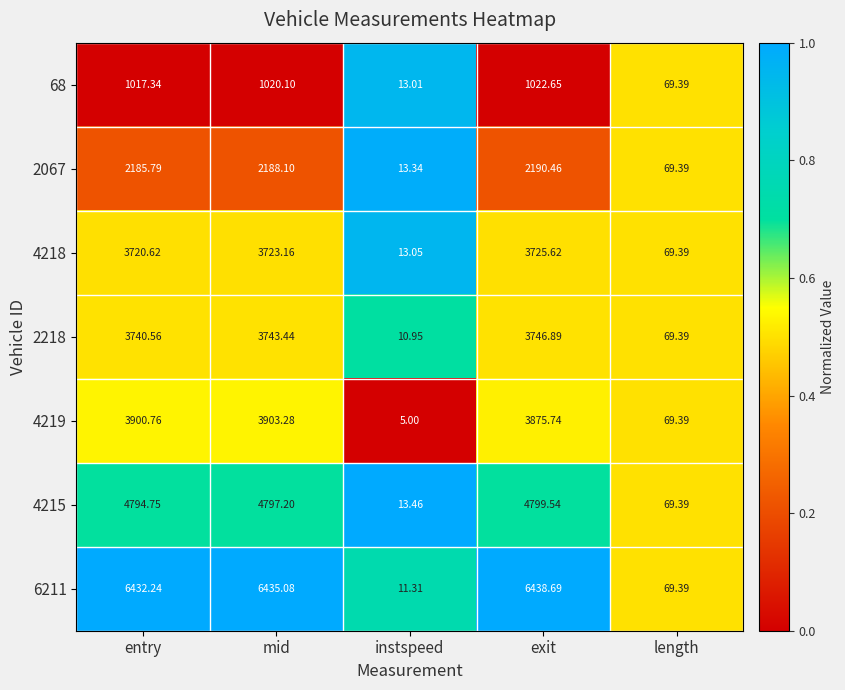

Which category has the lowest value in the 2218 series?

instspeed